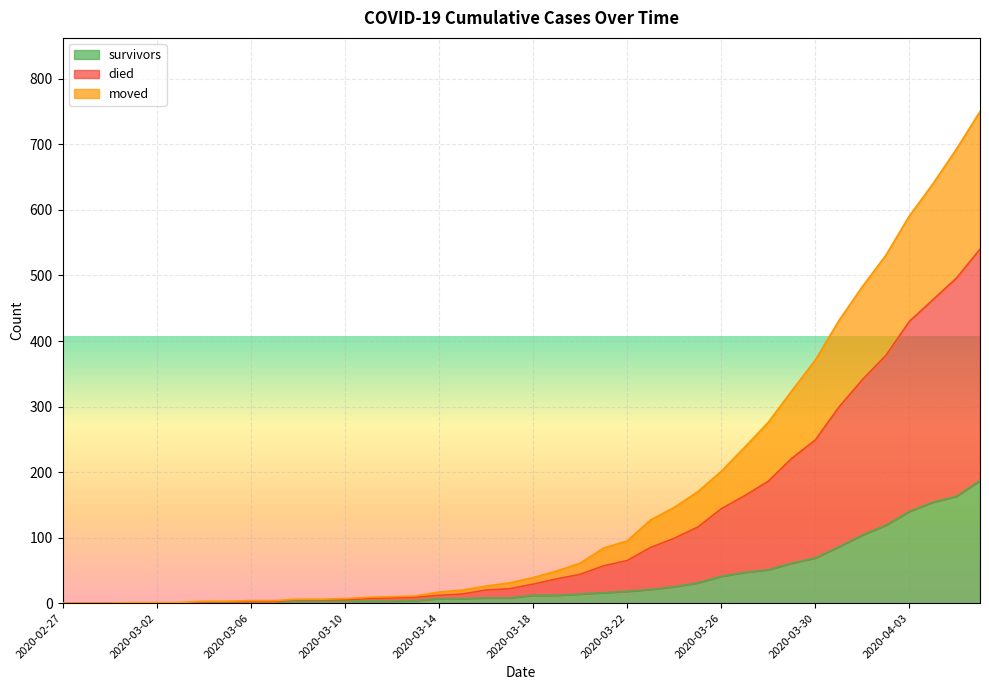

Is the value of moved at 2020-02-29 greater than the value of died at 2020-04-04?

No